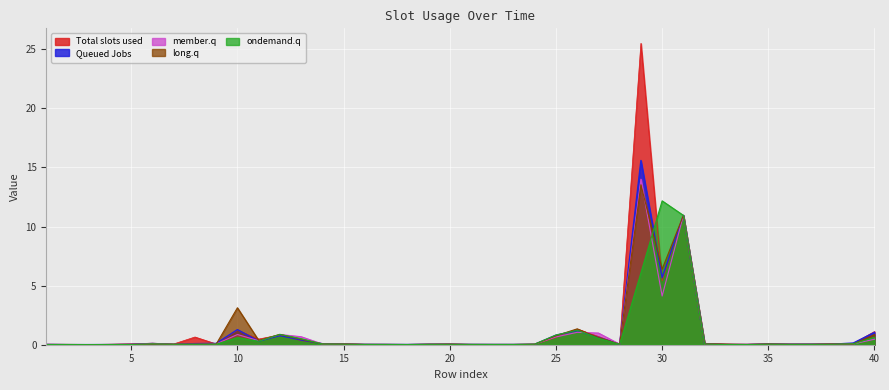

Which series has the widest spread of values?

Total slots used